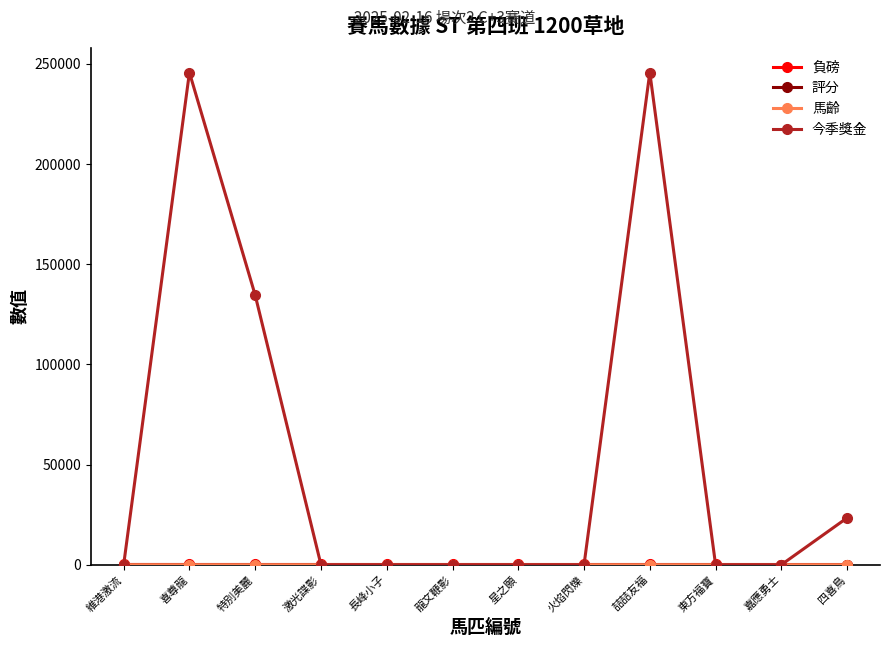

Which series has the largest total across all categories?

今季獎金